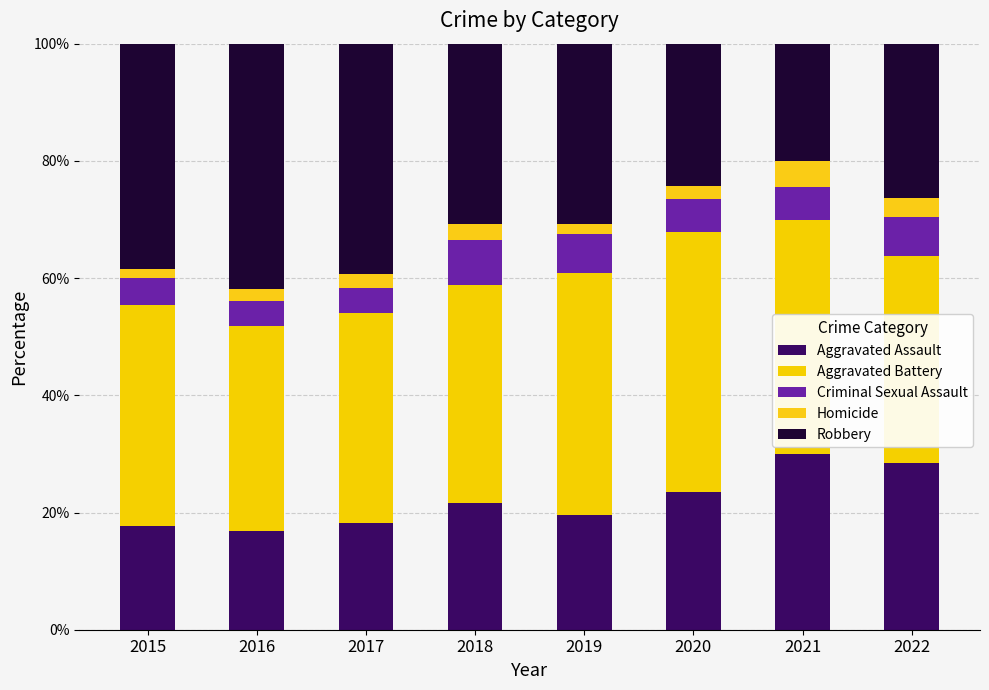

How many data points in Aggravated Assault are less than 21?

4